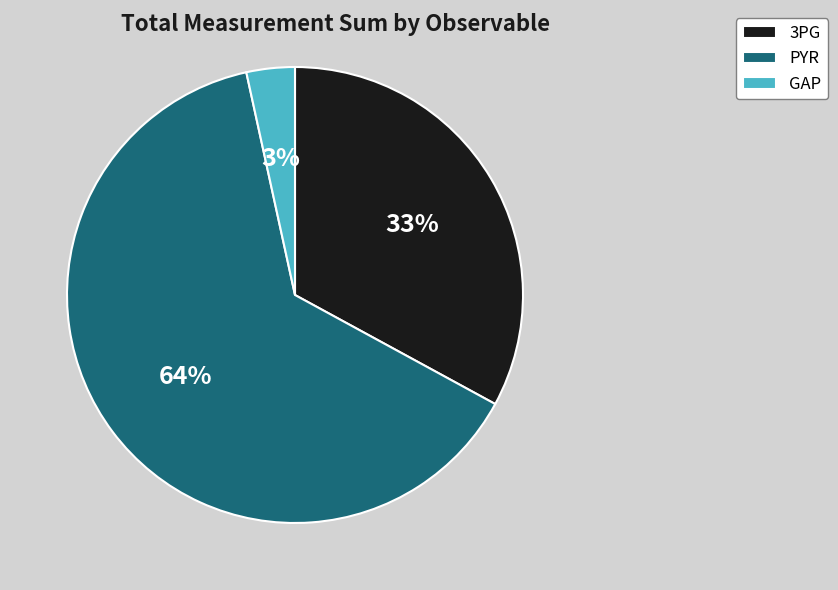

To the nearest percent, what is the difference between the 3PG and PYR slice percentages?

31%